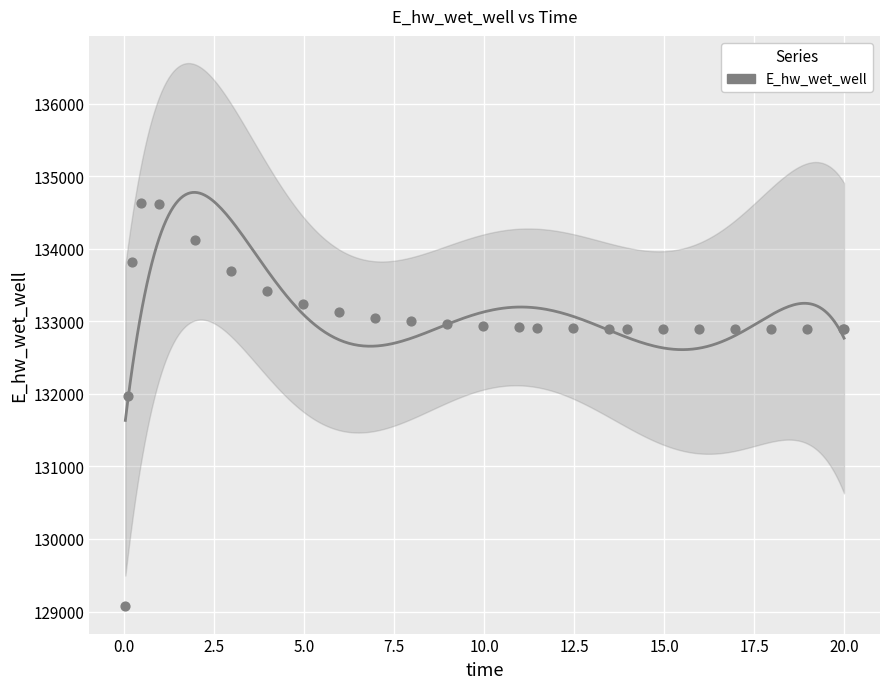

What Y value in the scatter plot is closest to 131849?

131970.1